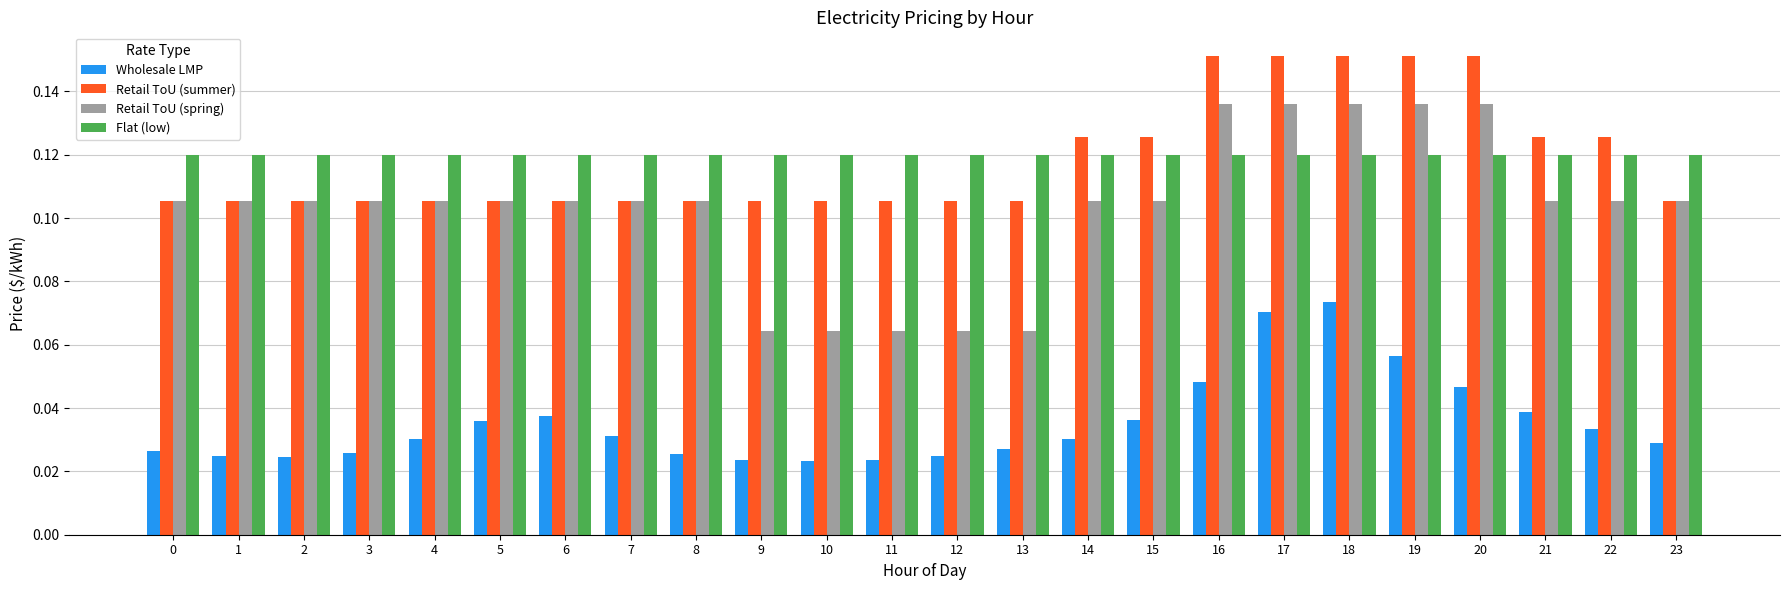

What is the sum of all Flat (low) values?

2.9